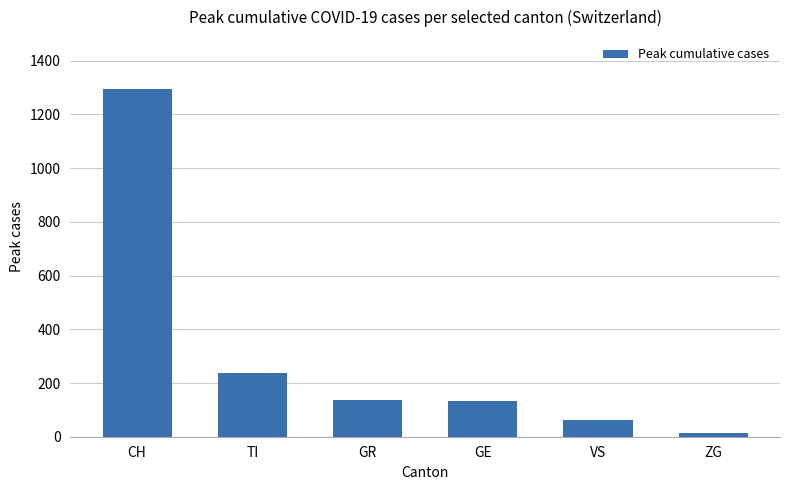

What is the difference between the maximum and second lowest values?

1233